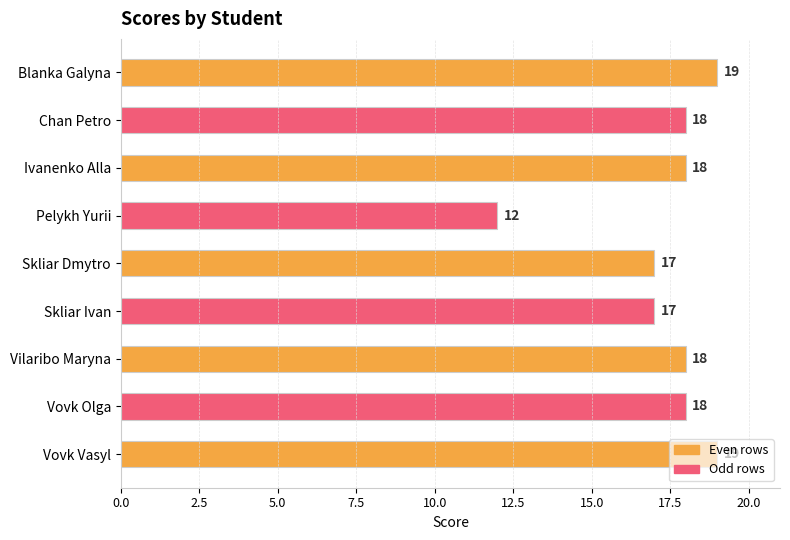

What is the difference between the maximum and minimum values?

7